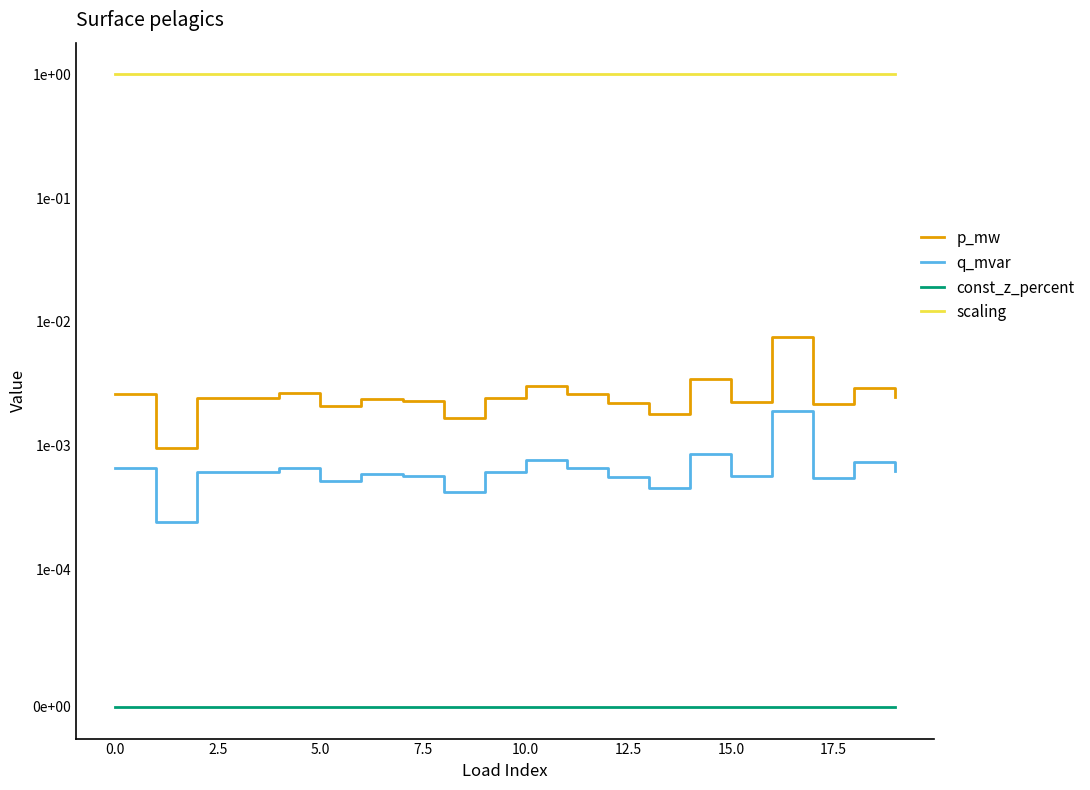

True or false: p_mw has a value of 0.0 at 17.5.

False